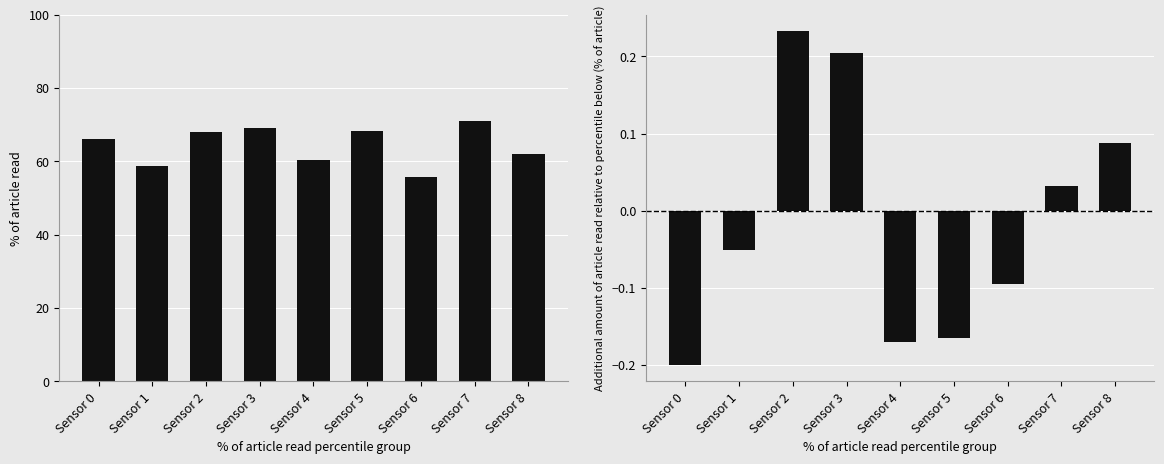

Reading left to right, transcribe all the data shown in this chart.

% of article read: 66.1	58.7	67.9	69.0	60.4	68.2	55.7	71.0	62.0
Additional amount of article read: -0.2	-0.1	0.2	0.2	-0.2	-0.2	-0.1	0.0	0.1